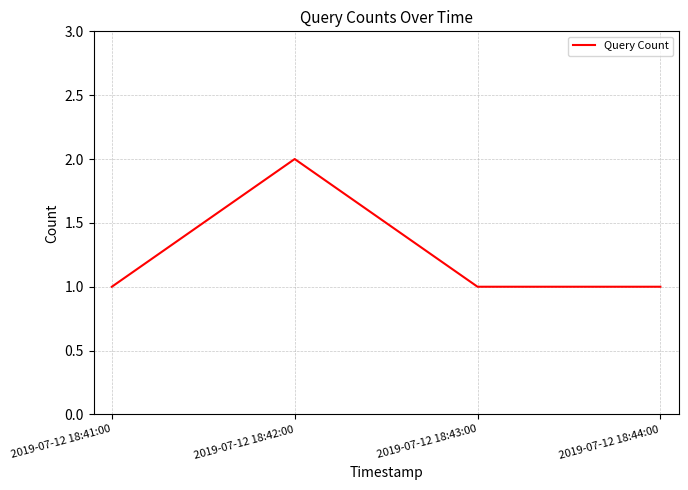

The value at 2019-07-12 18:41:00 is 1. True or false?

True